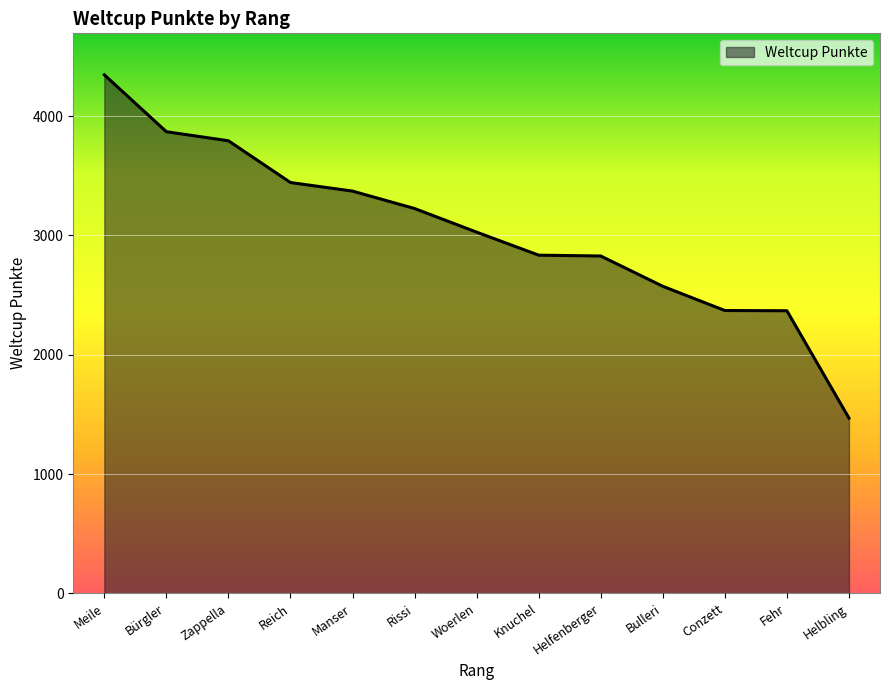

What is the change in value from Zappella to Woerlen?

-766